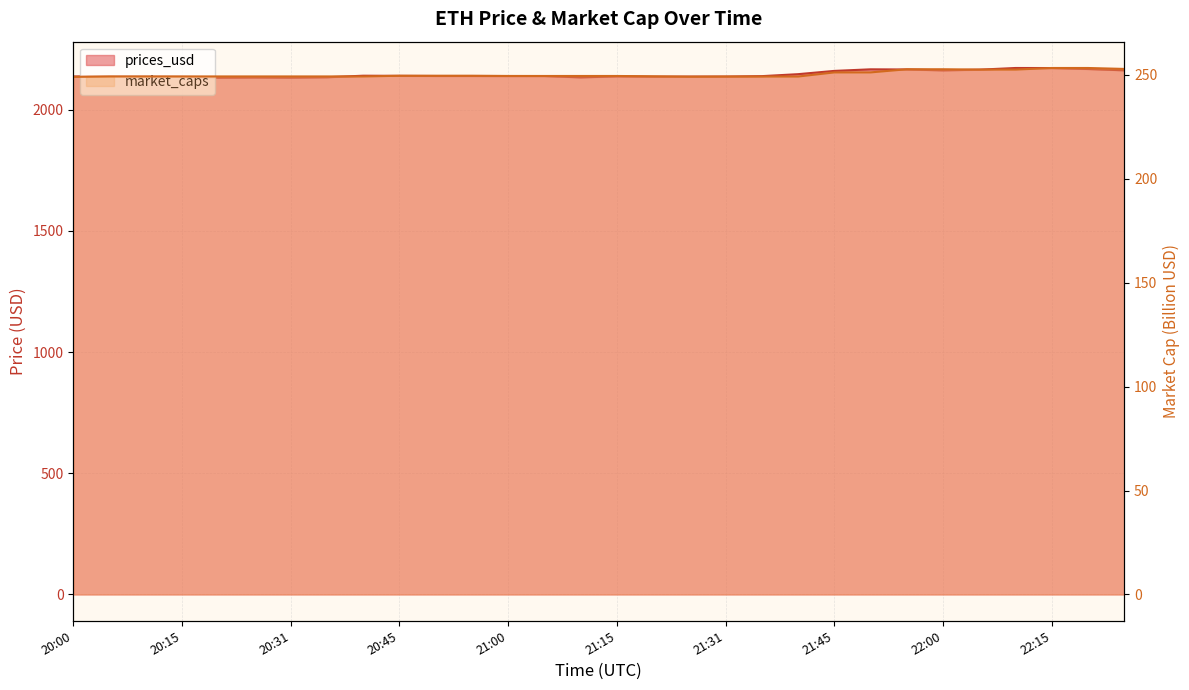

How many values in the prices_usd series are below 2139?

13